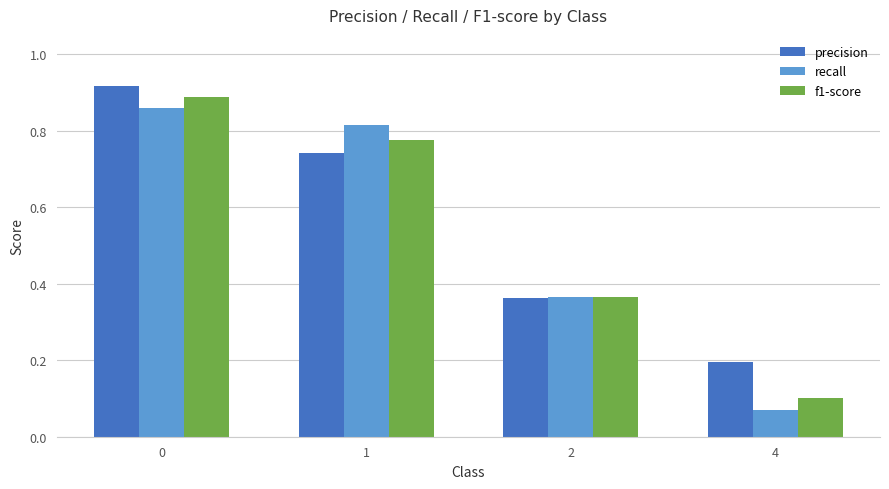

Which series has the largest total across all categories?

precision